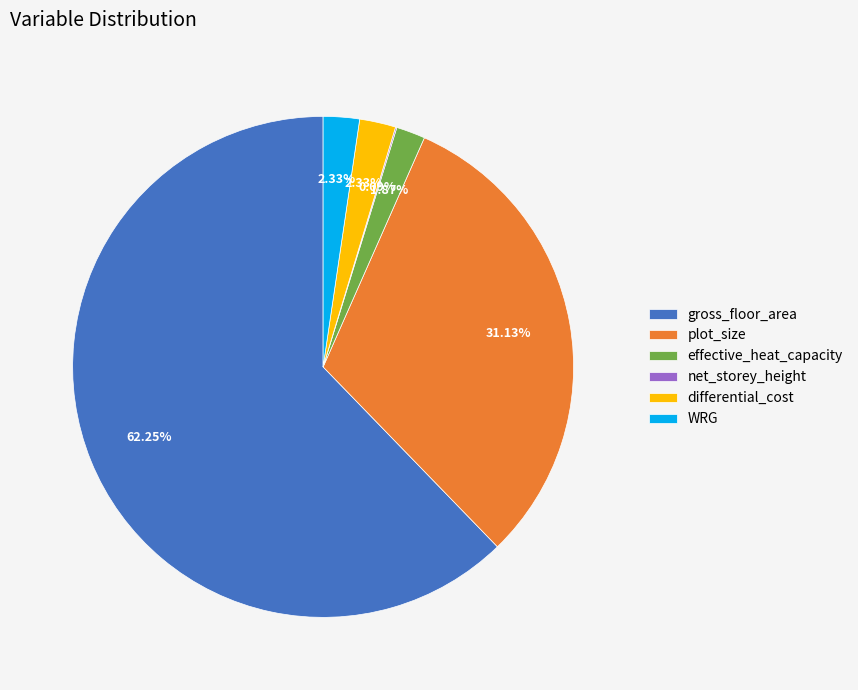

Which category has the biggest portion of the pie?

gross_floor_area